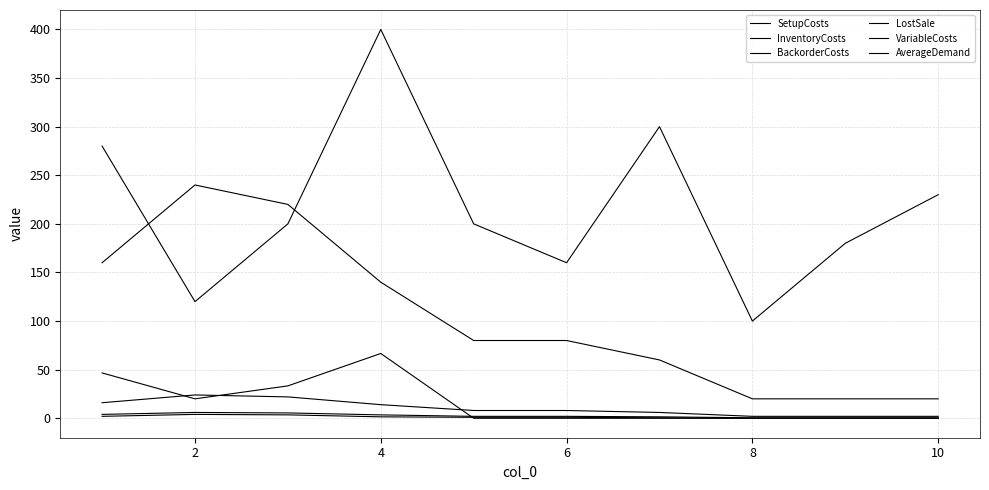

Which series has the largest total across all categories?

SetupCosts